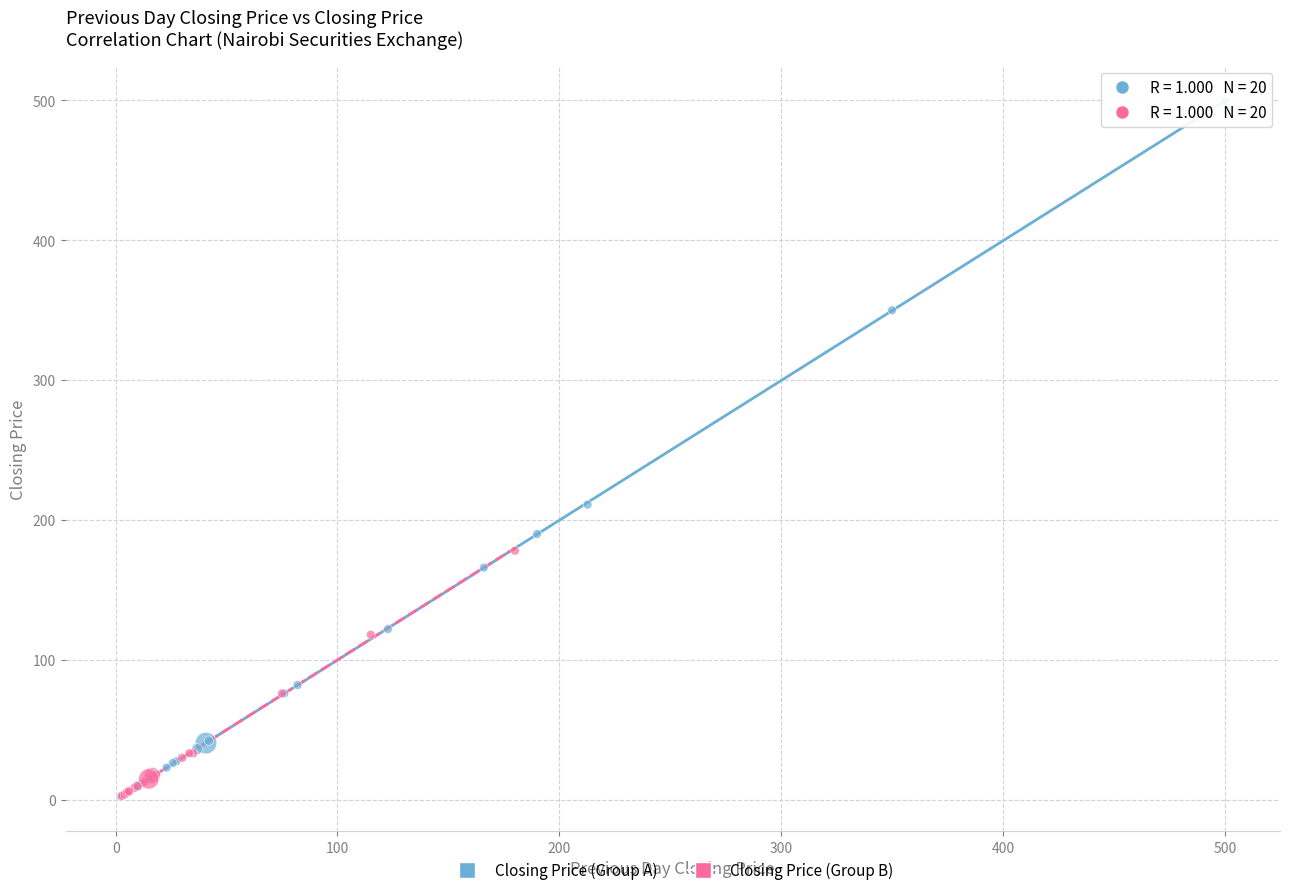

Which series has the largest Y range (max minus min)?

Closing Price (Group A)